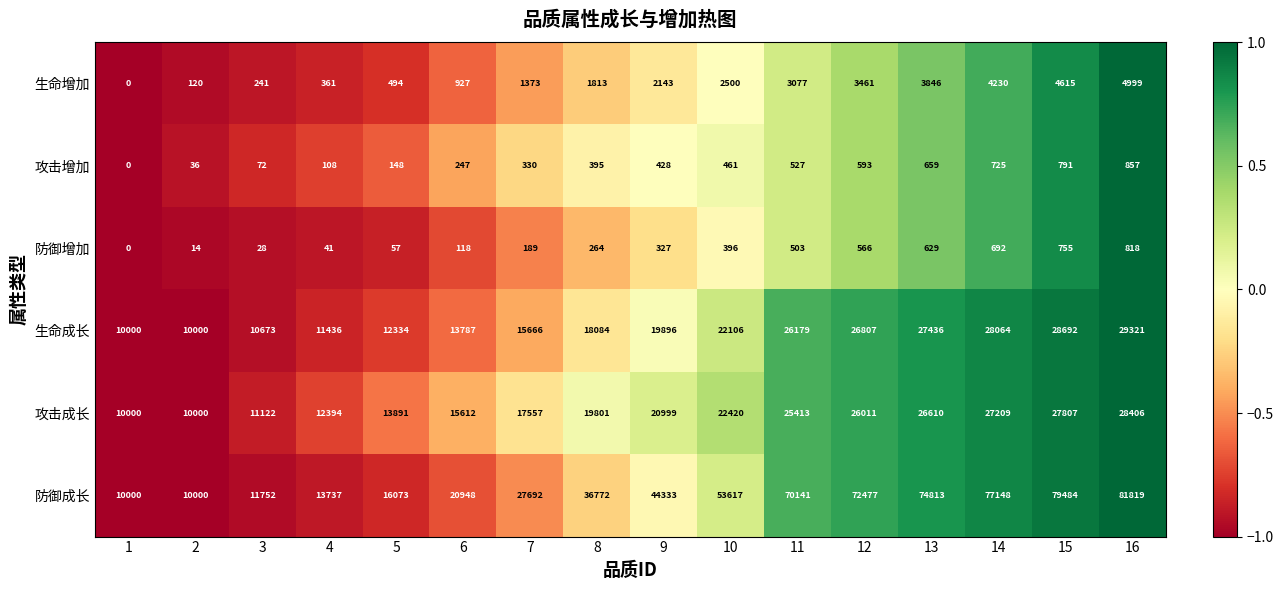

True or false: 防御成长 has a value of 72477 at 12.

True